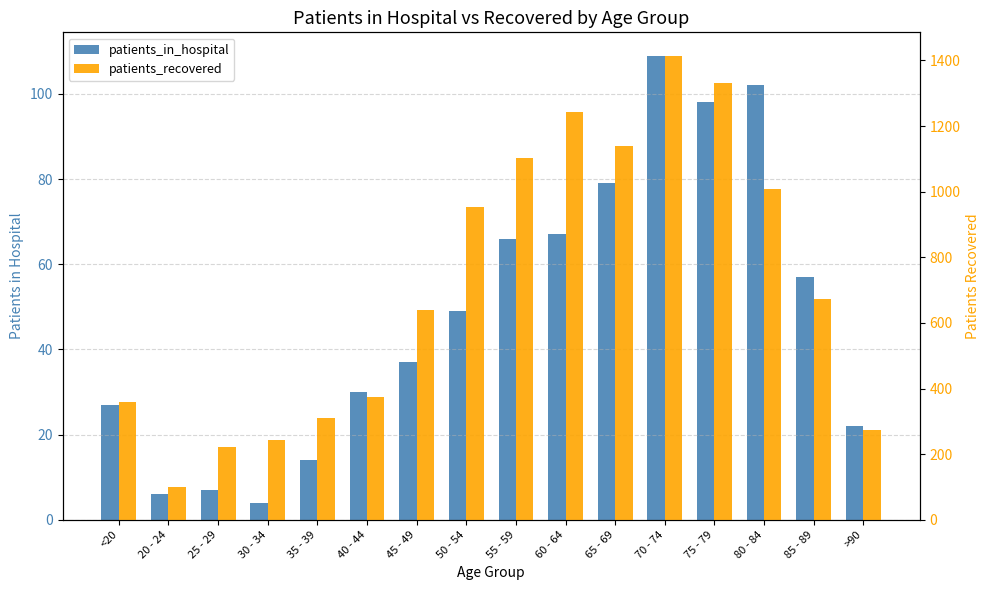

What is the label of the 16th bar from the left?

>90